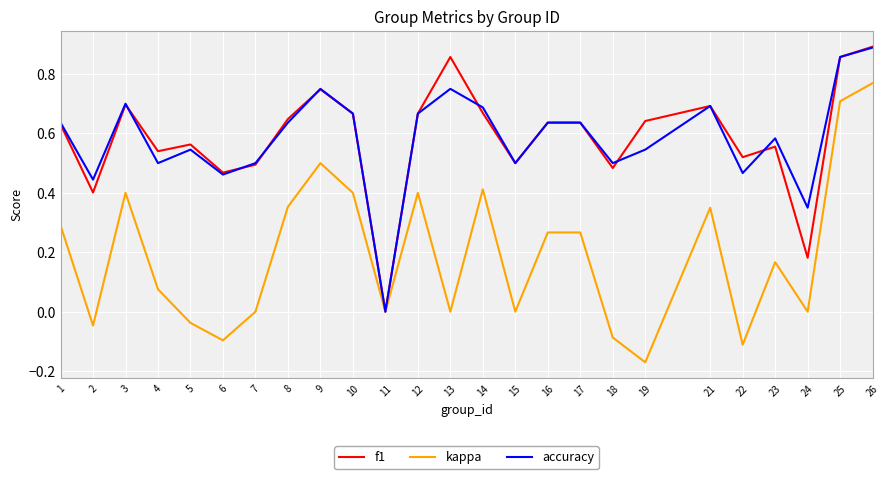

The f1 series shows 0.2 at 15. True or false?

False